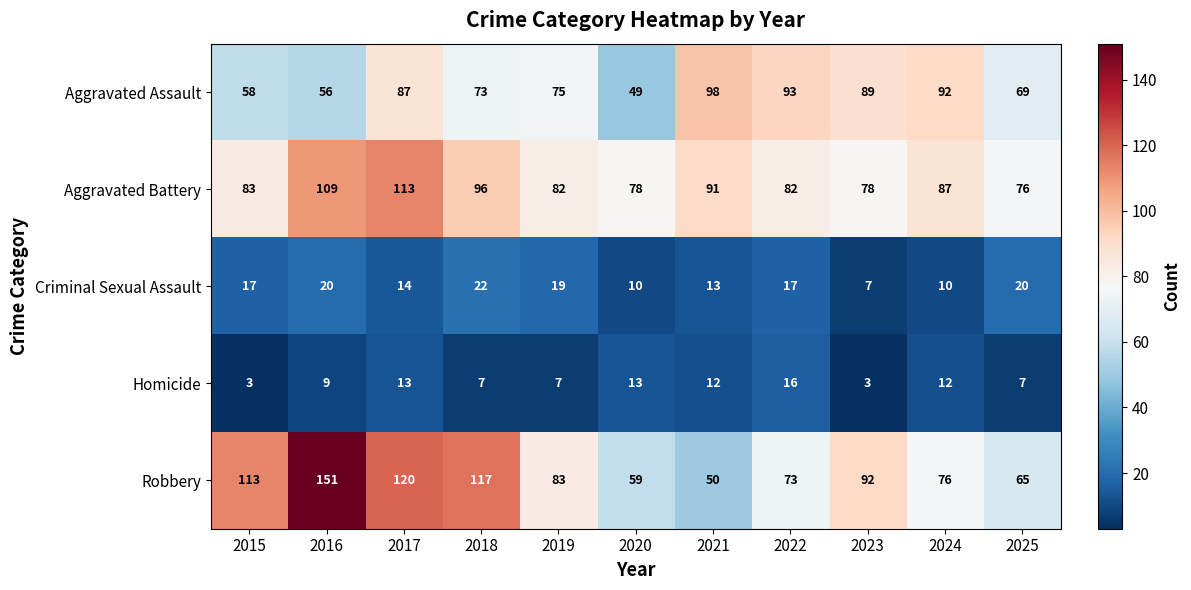

What is the difference between the Aggravated Battery values at 2018 and 2021?

5